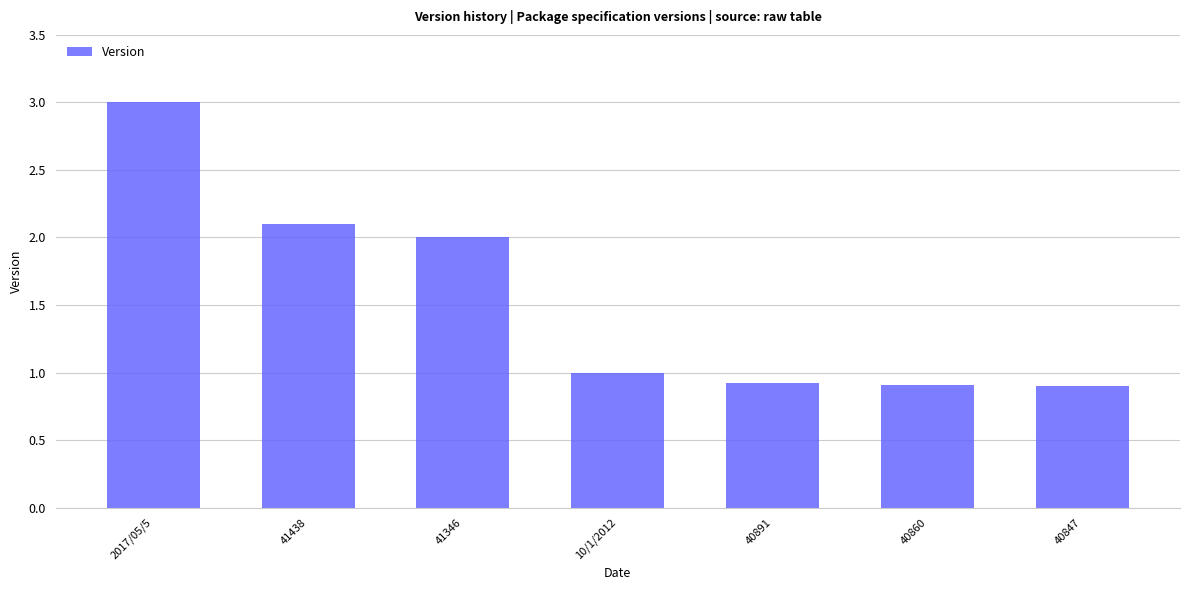

Reading right to left, transcribe all the data shown in this chart.

40847=0.9	40860=0.9	40891=0.9	10/1/2012=1.0	41346=2.0	41438=2.1	2017/05/5=3.0